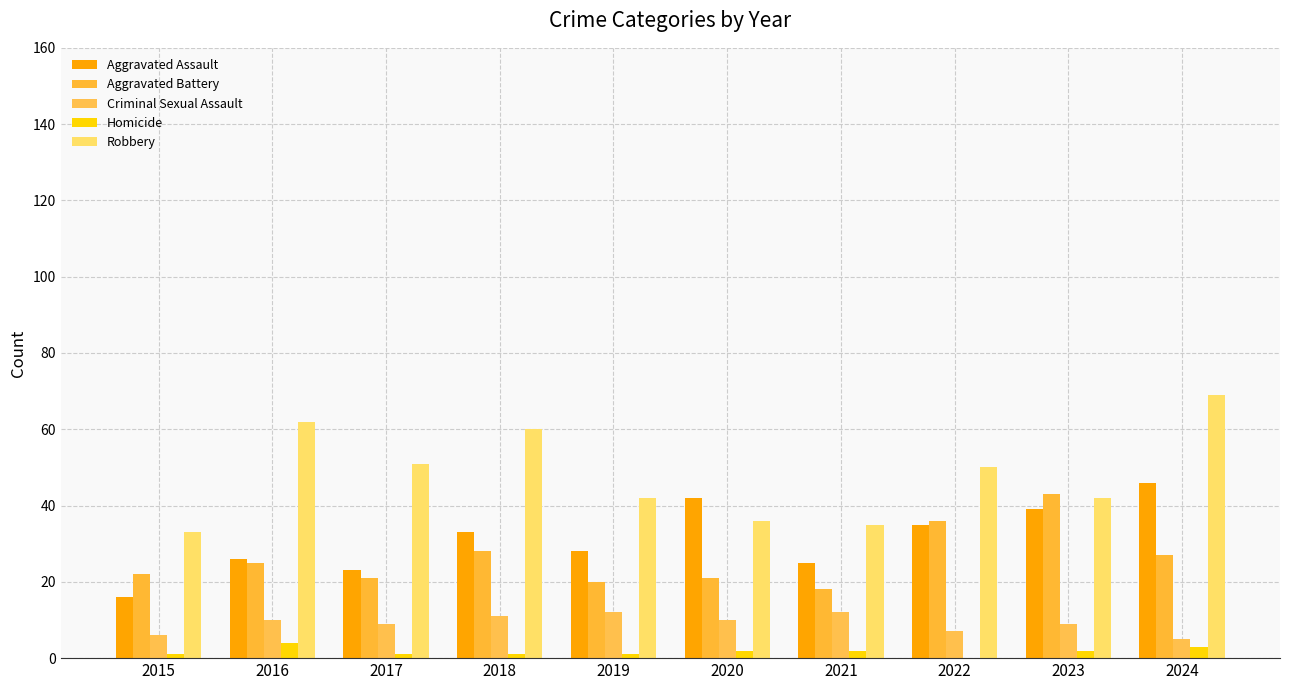

What is the value of the Homicide bar at the 6th from the left?

2